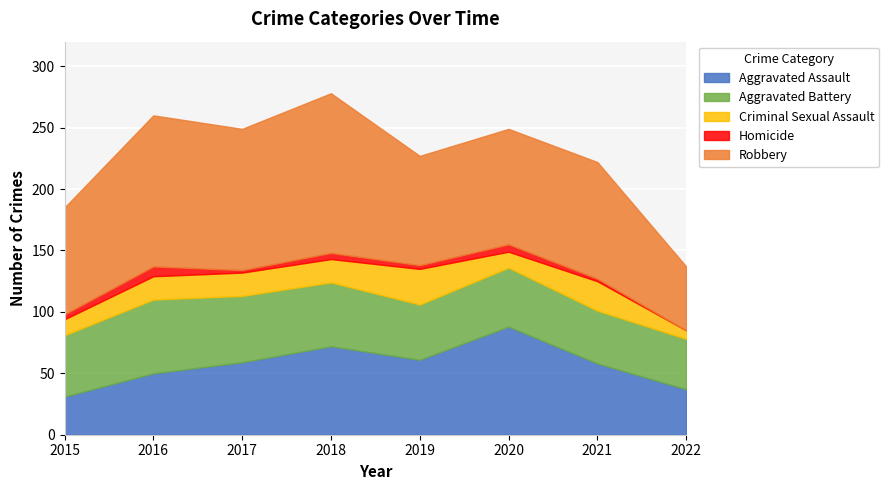

Where is Aggravated Assault nearest to the value 59?

2017